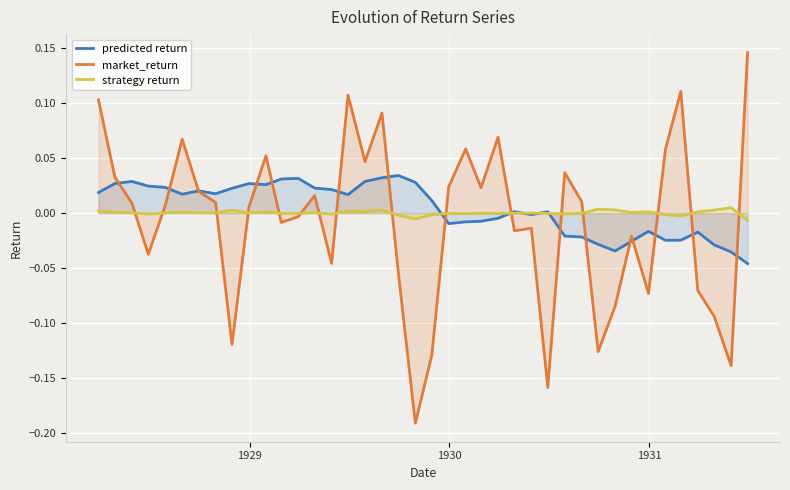

What is the difference between the second highest and minimum values in the predicted return series?

0.1